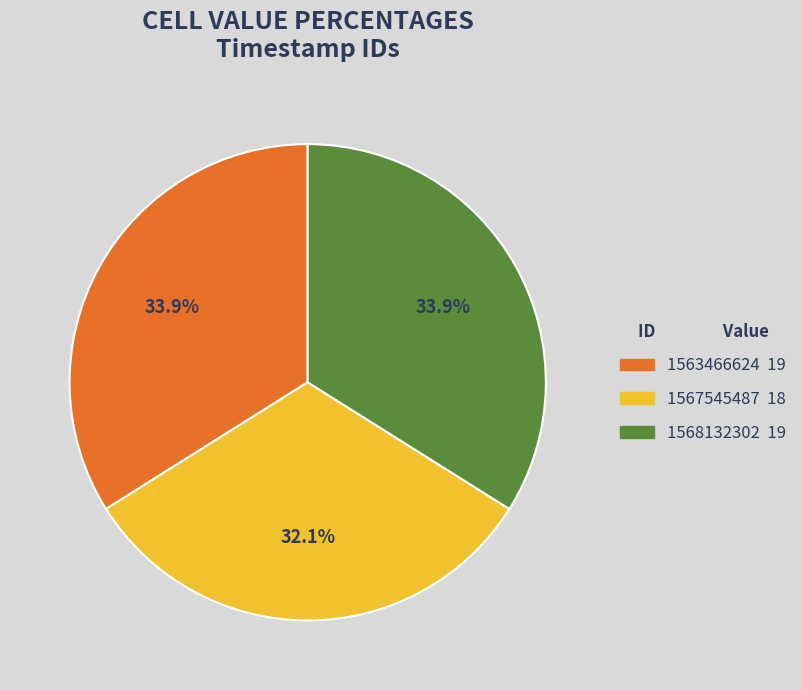

The 1567545487 slice represents 23% of the pie. True or false?

False